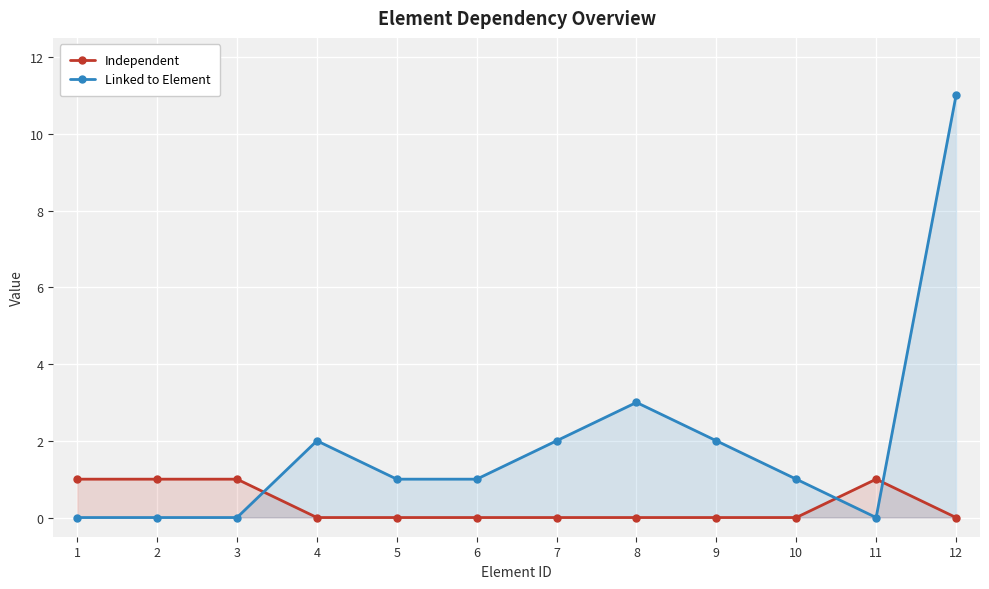

How many data points does each series have?

12